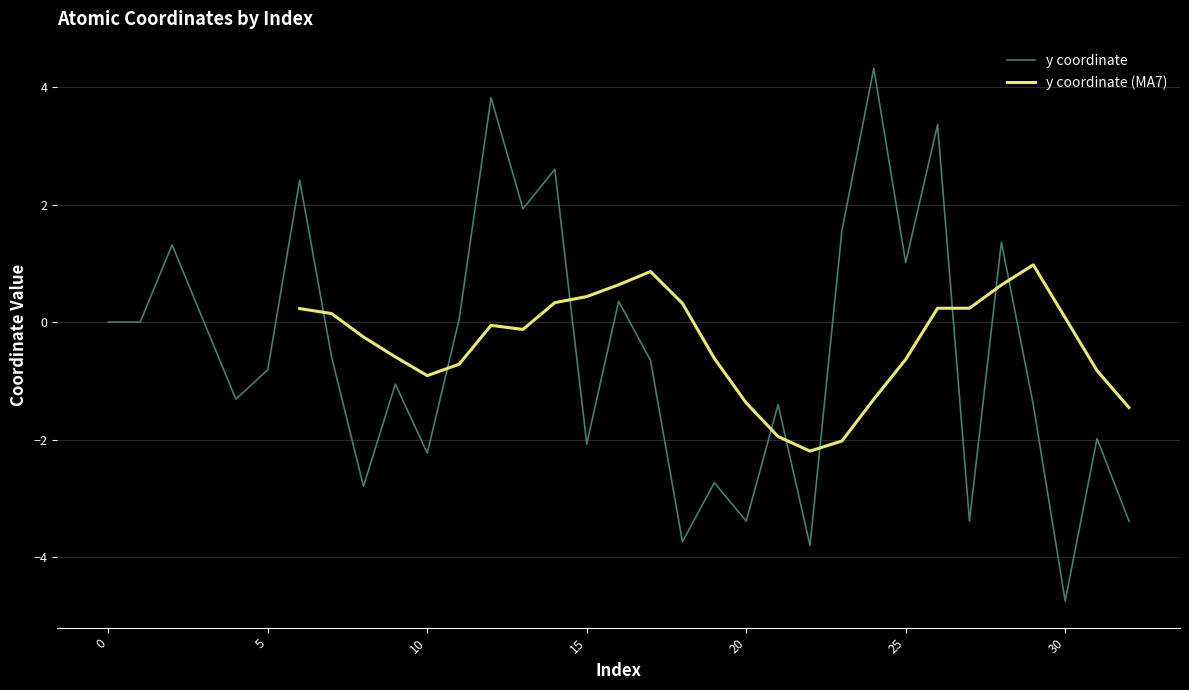

Rank the categories by value from highest to lowest.

24, 12, 26, 14, 6, 13, 23, 28, 2, 25, 16, 11, 1, 0, 3, 7, 17, 5, 9, 4, 21, 29, 31, 15, 10, 19, 8, 20, 27, 32, 18, 22, 30